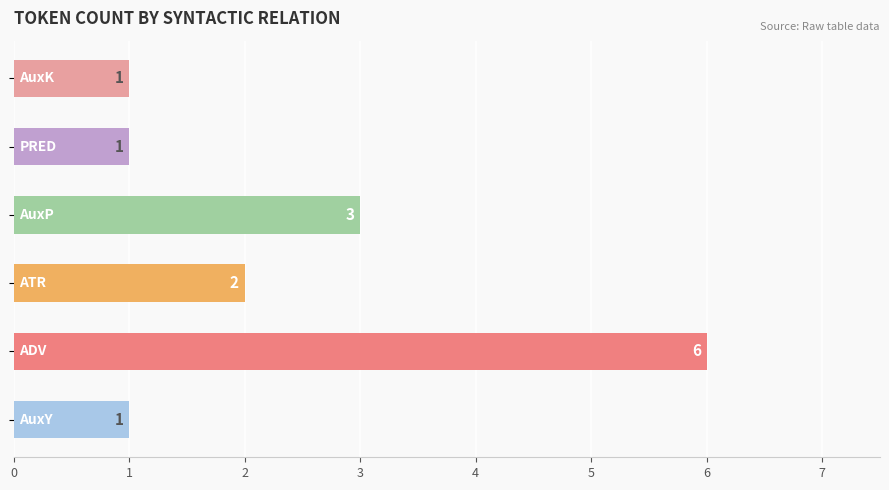

Reading top to bottom, list all the values displayed in this chart.

1	1	3	2	6	1